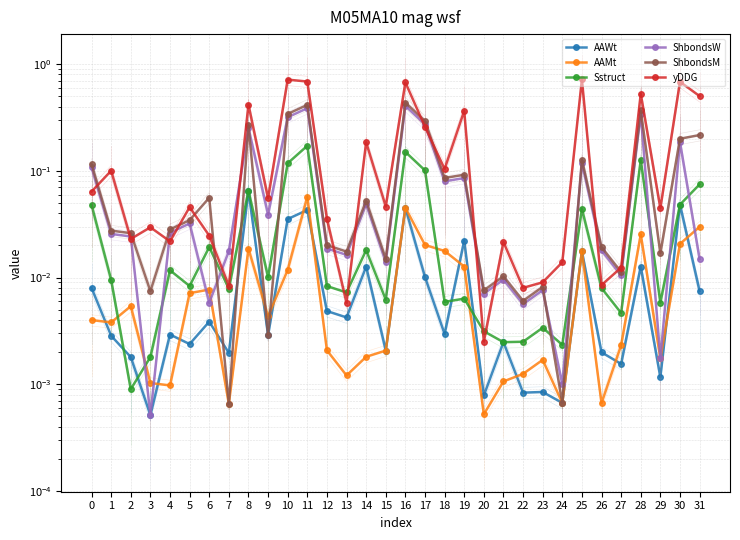

The value of ShbondsM at 18 is 0.1. True or false?

False